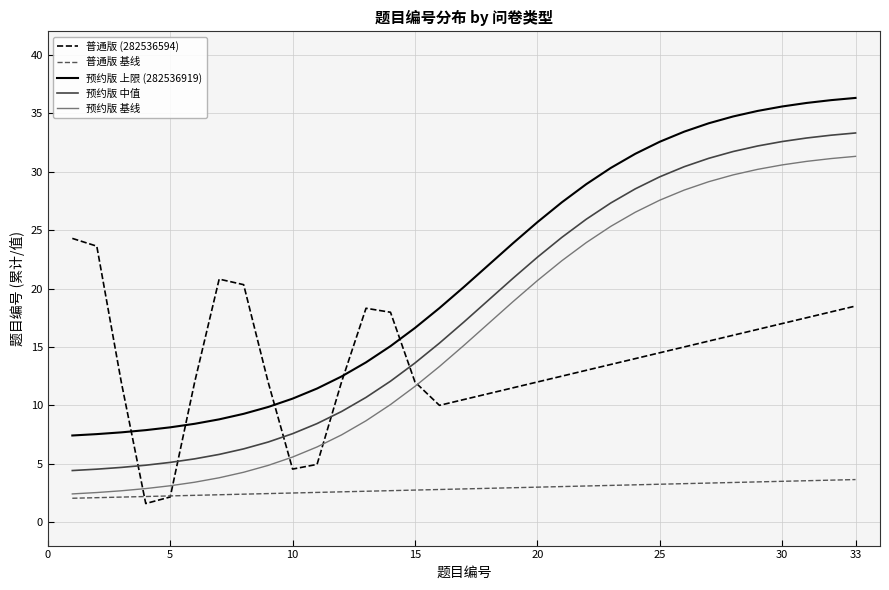

What is the highest value of the 预约版 基线 series?

31.3